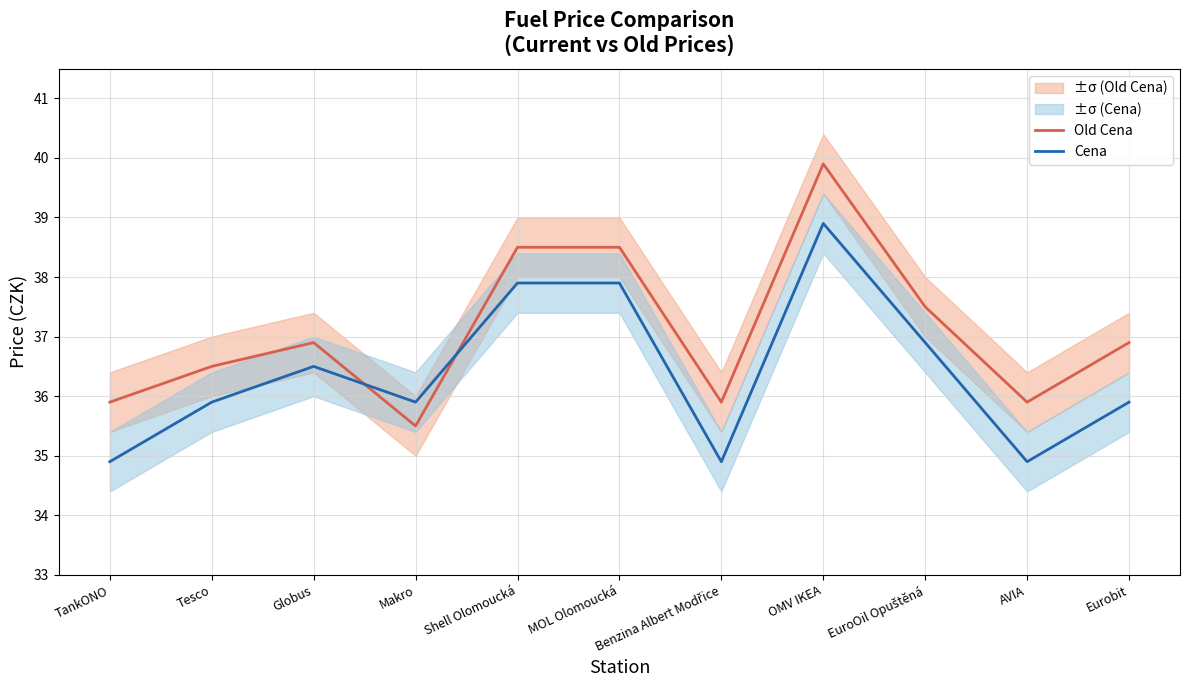

Reading left to right, transcribe all the data shown in this chart.

Old Cena: 35.9	36.5	36.9	35.5	38.5	38.5	35.9	39.9	37.5	35.9	36.9
Cena: 34.9	35.9	36.5	35.9	37.9	37.9	34.9	38.9	36.9	34.9	35.9